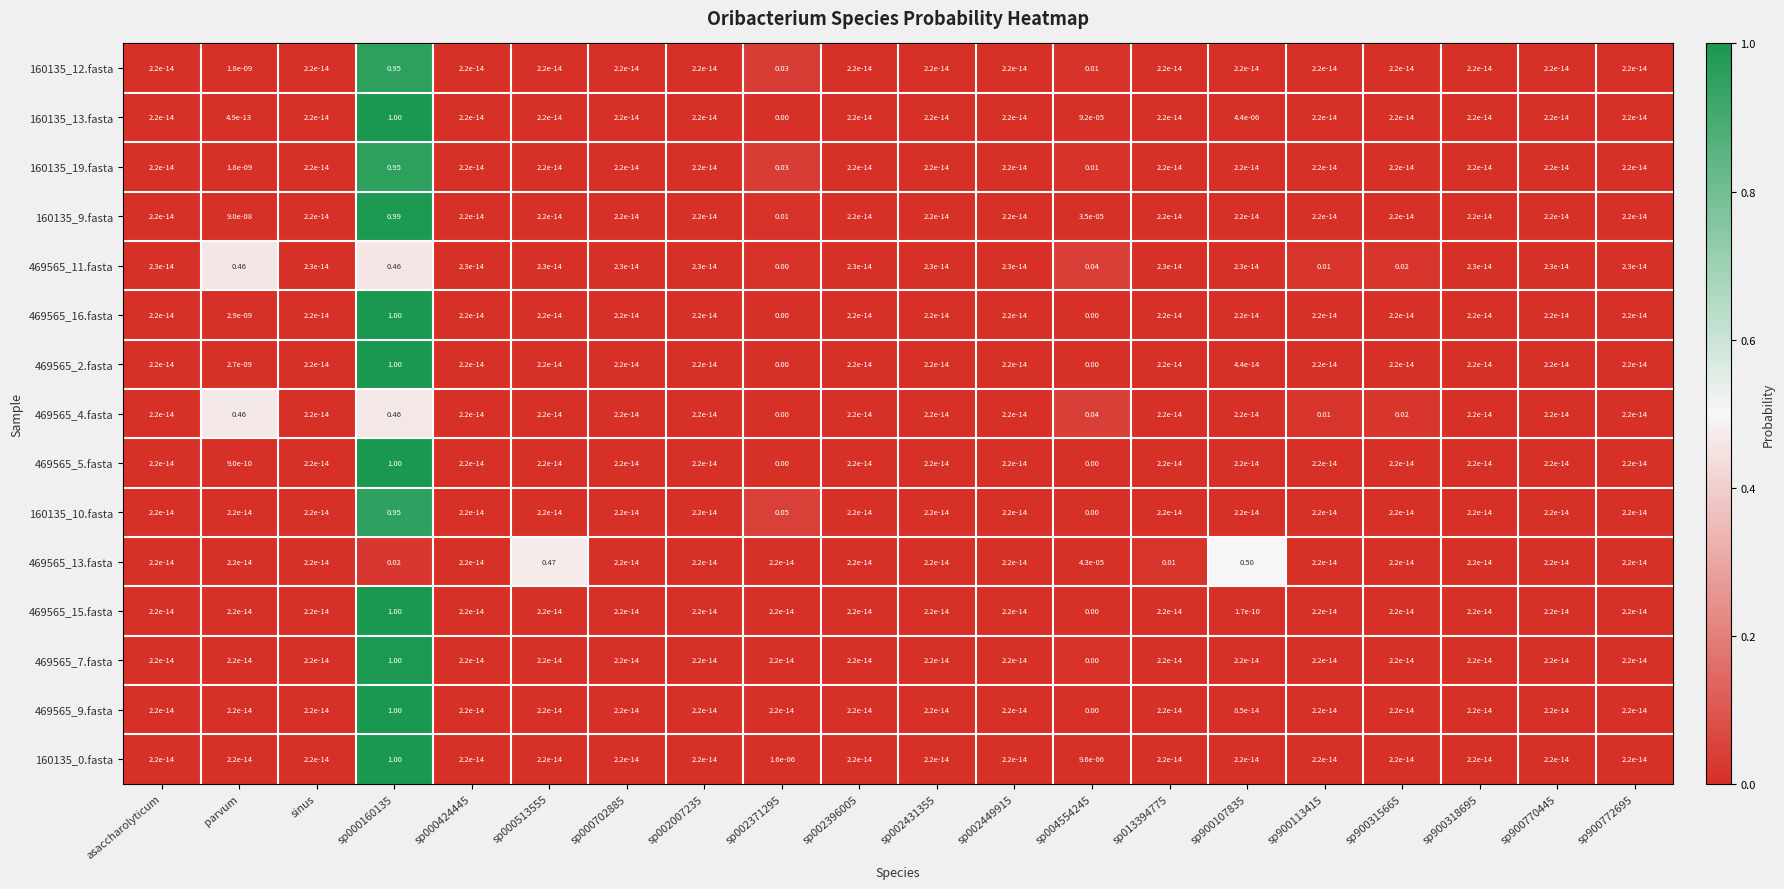

Is the value of 469565_7.fasta at sp000160135 greater than the value of 160135_0.fasta at sinus?

Yes